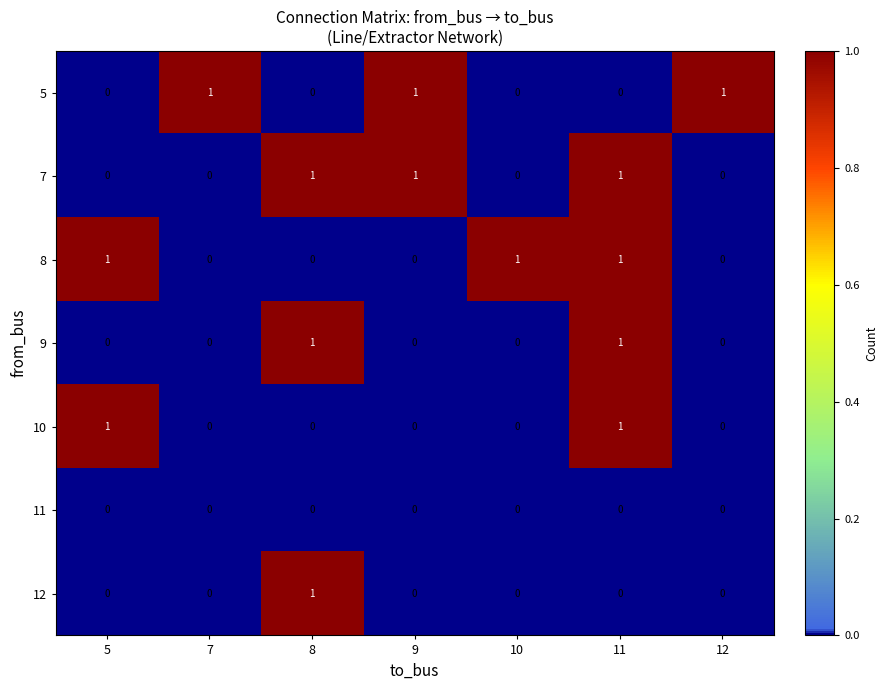

What is the maximum value shown in the chart?

1